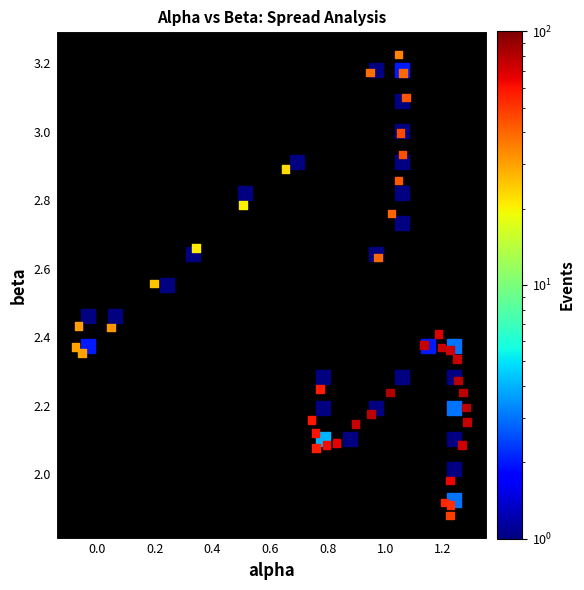

What is the range of X values (max minus min)?

1.4